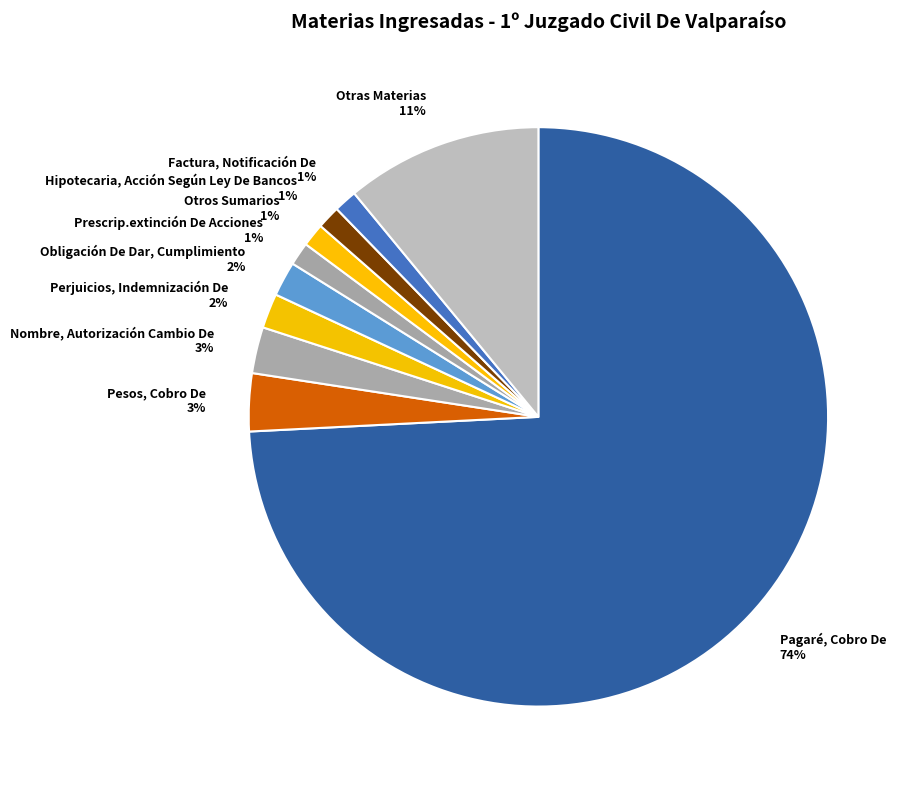

Does Pagaré, Cobro De 74% represent more than half of the total?

Yes